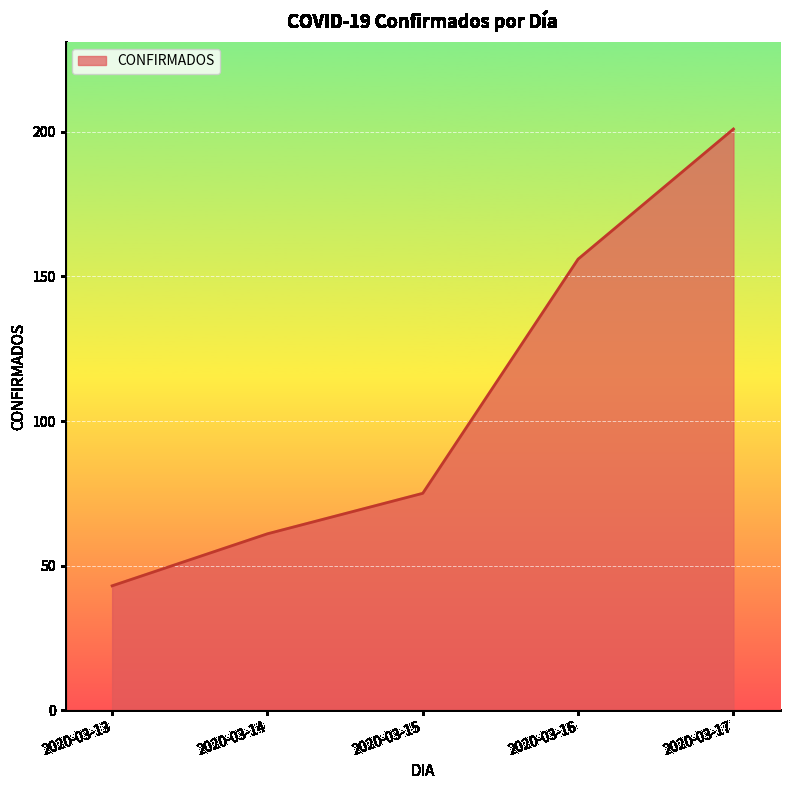

Rank the categories by value from lowest to highest.

2020-03-13, 2020-03-14, 2020-03-15, 2020-03-16, 2020-03-17